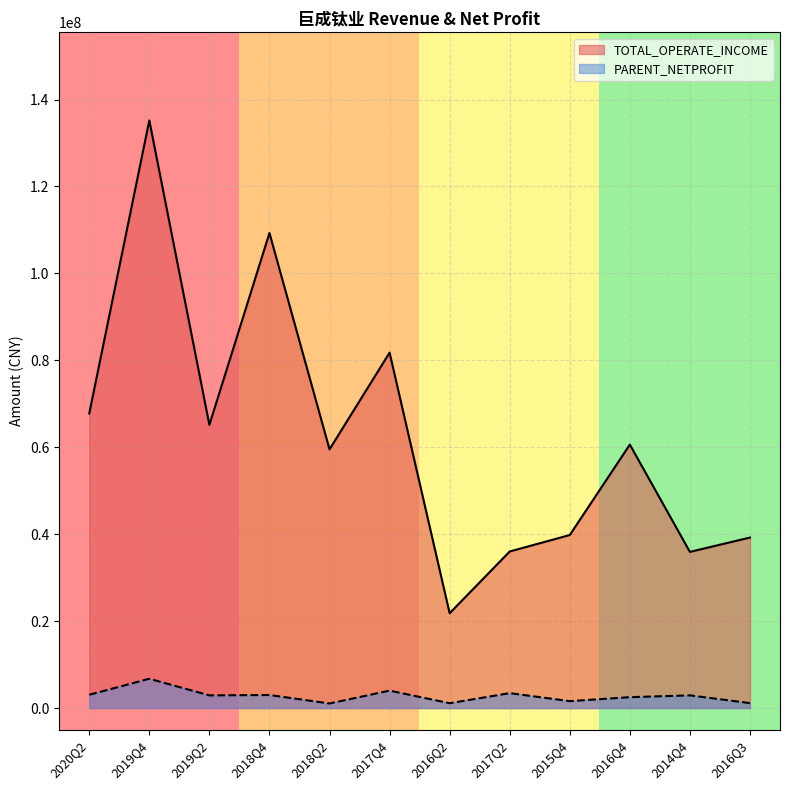

True or false: TOTAL_OPERATE_INCOME and PARENT_NETPROFIT cross at least once.

False